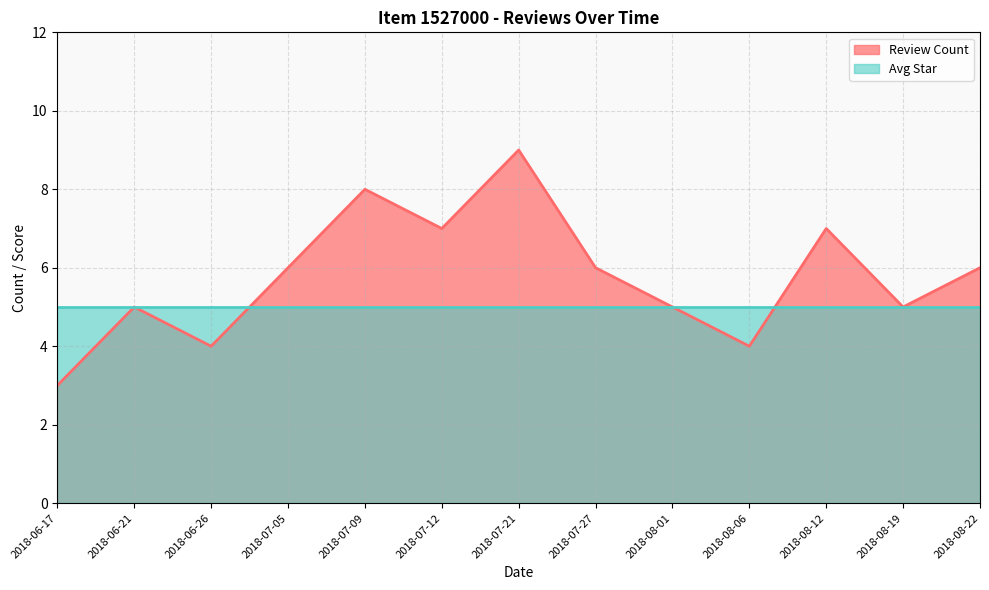

Which series has the largest range (max minus min)?

Review Count